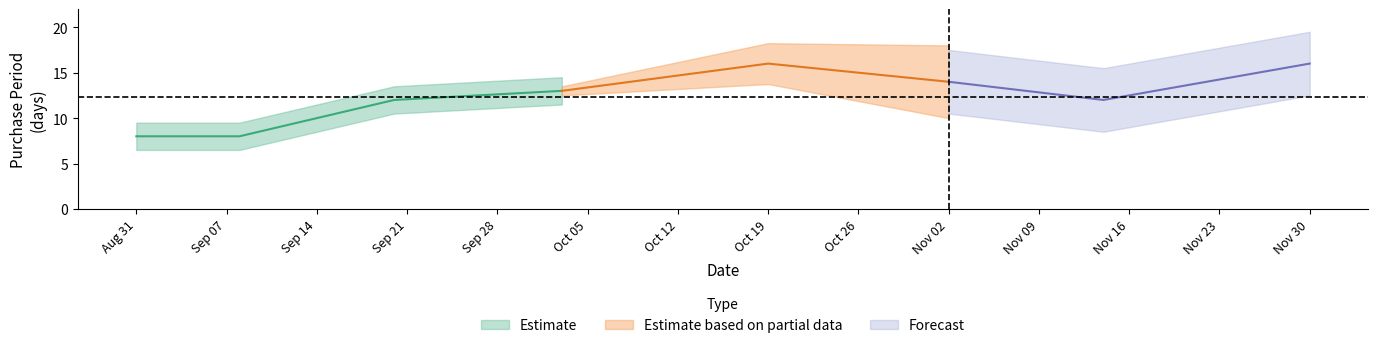

Which has a higher value, 2017-09-20 or 2017-10-03?

2017-10-03